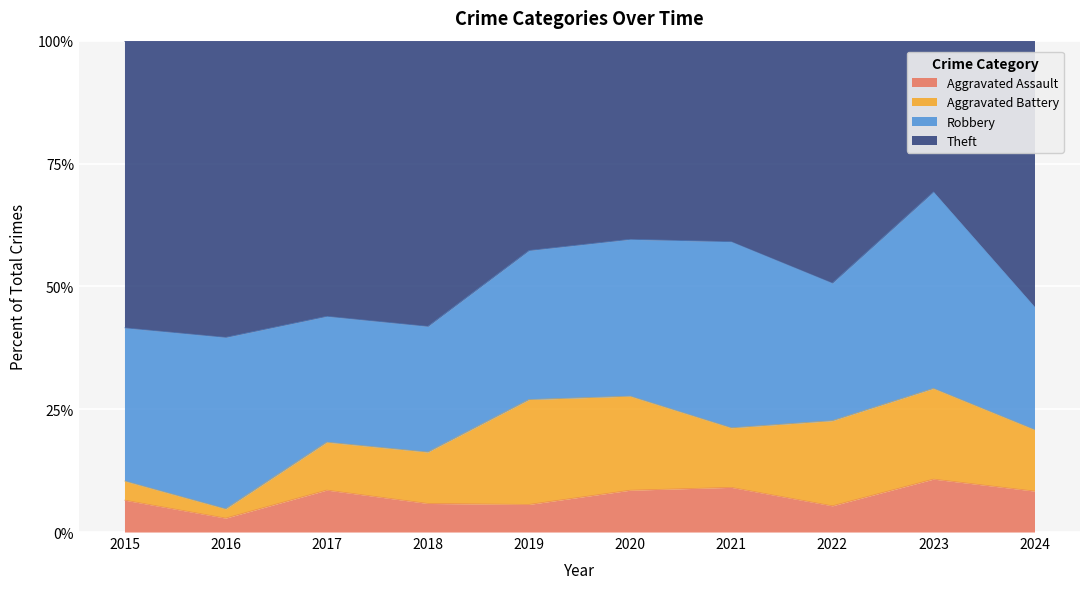

Is the value of Aggravated Battery at 2024 greater than the value of Robbery at 2018?

No